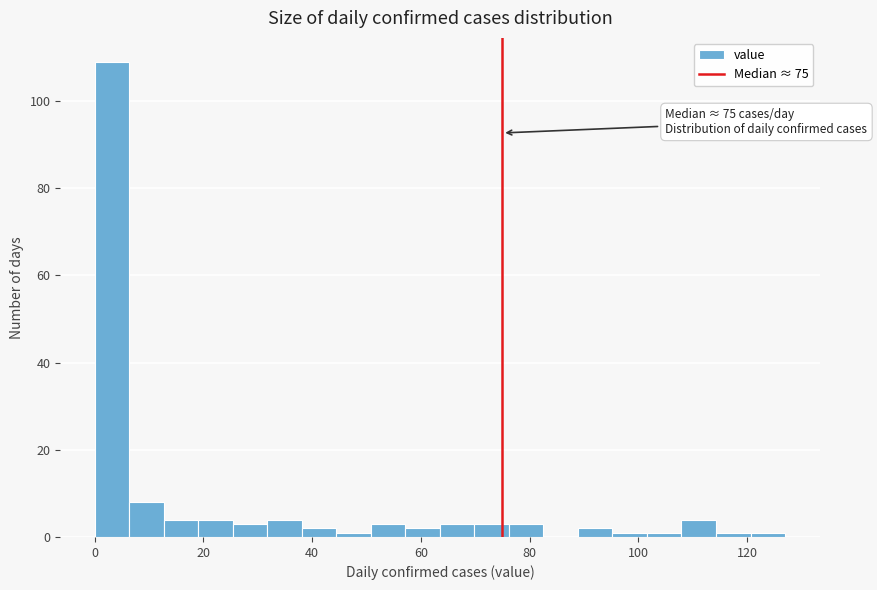

Around what value on the x-axis is the tallest bar? Give the approximate position of its centre, as read against the axis.

4